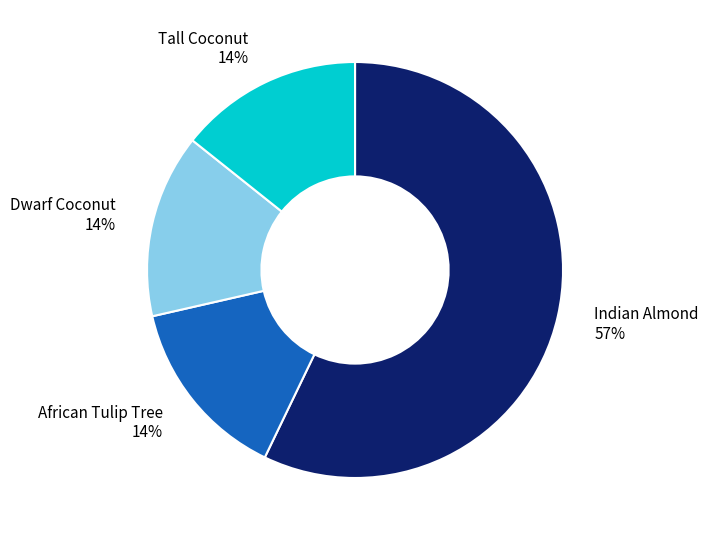

Which slice is the largest?

Indian Almond